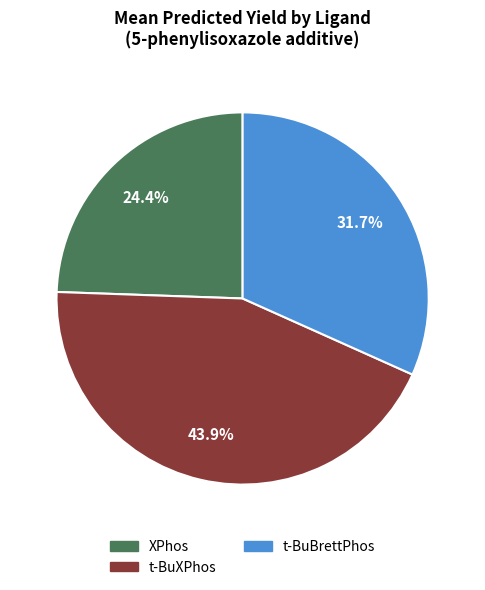

Is there any slice that represents more than half of the pie?

No